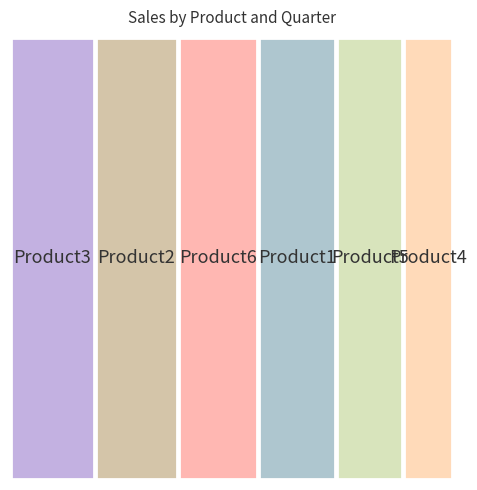

Reading right to left, what are all the values shown in this chart?

Q1: Product6=15618	Product5=122420	Product4=26854	Product3=180523	Product2=273617	Product1=224789
Q2: Product6=290770	Product5=254307	Product4=157752	Product3=169481	Product2=310450	Product1=127750
Q3: Product6=192488	Product5=161682	Product4=56231	Product3=197774	Product2=16484	Product1=188622
Q4: Product6=280013	Product5=116720	Product4=243285	Product3=275837	Product2=204802	Product1=215972